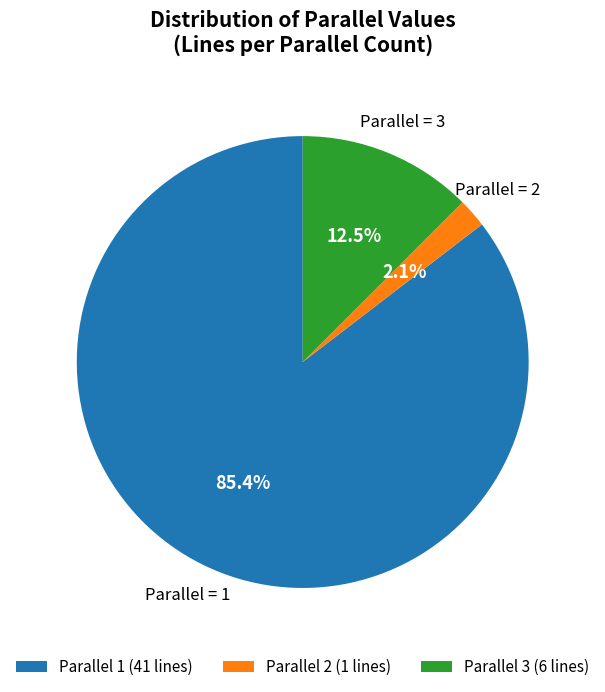

To the nearest percent, what is the difference between the largest and smallest slice percentages?

83%